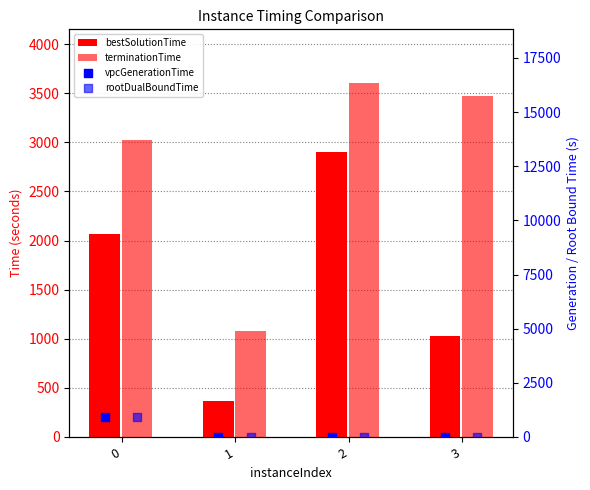

What are all the series names shown in the legend?

bestSolutionTime, terminationTime, vpcGenerationTime, rootDualBoundTime